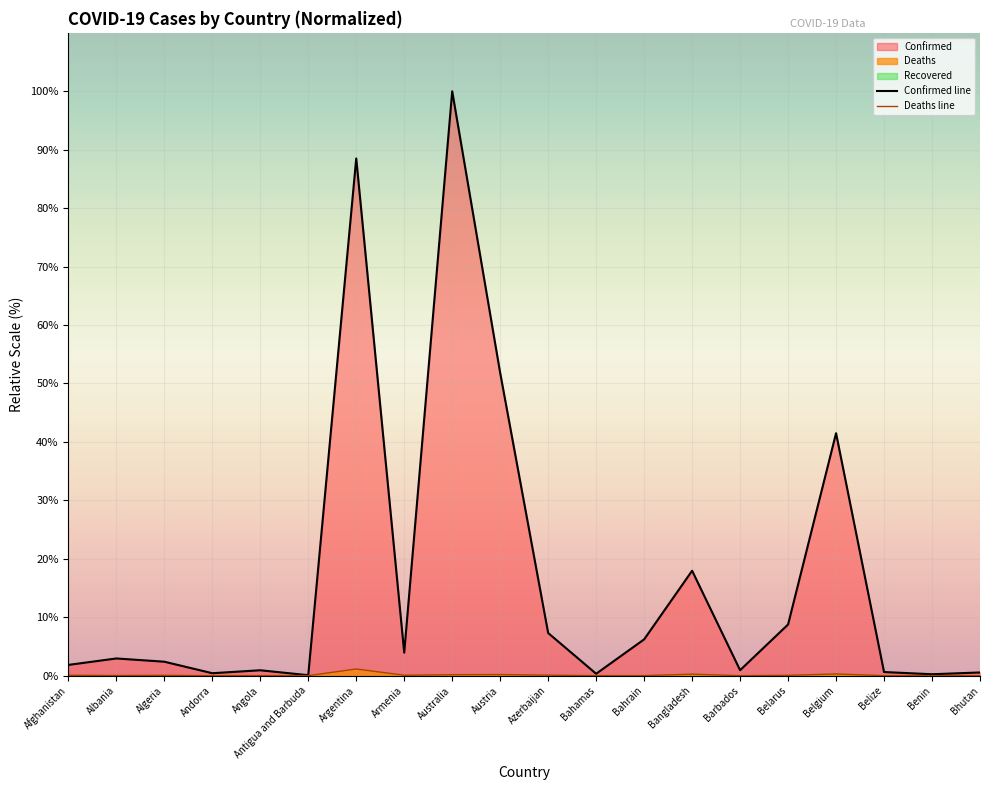

True or false: Confirmed and Deaths intersect in this chart.

False